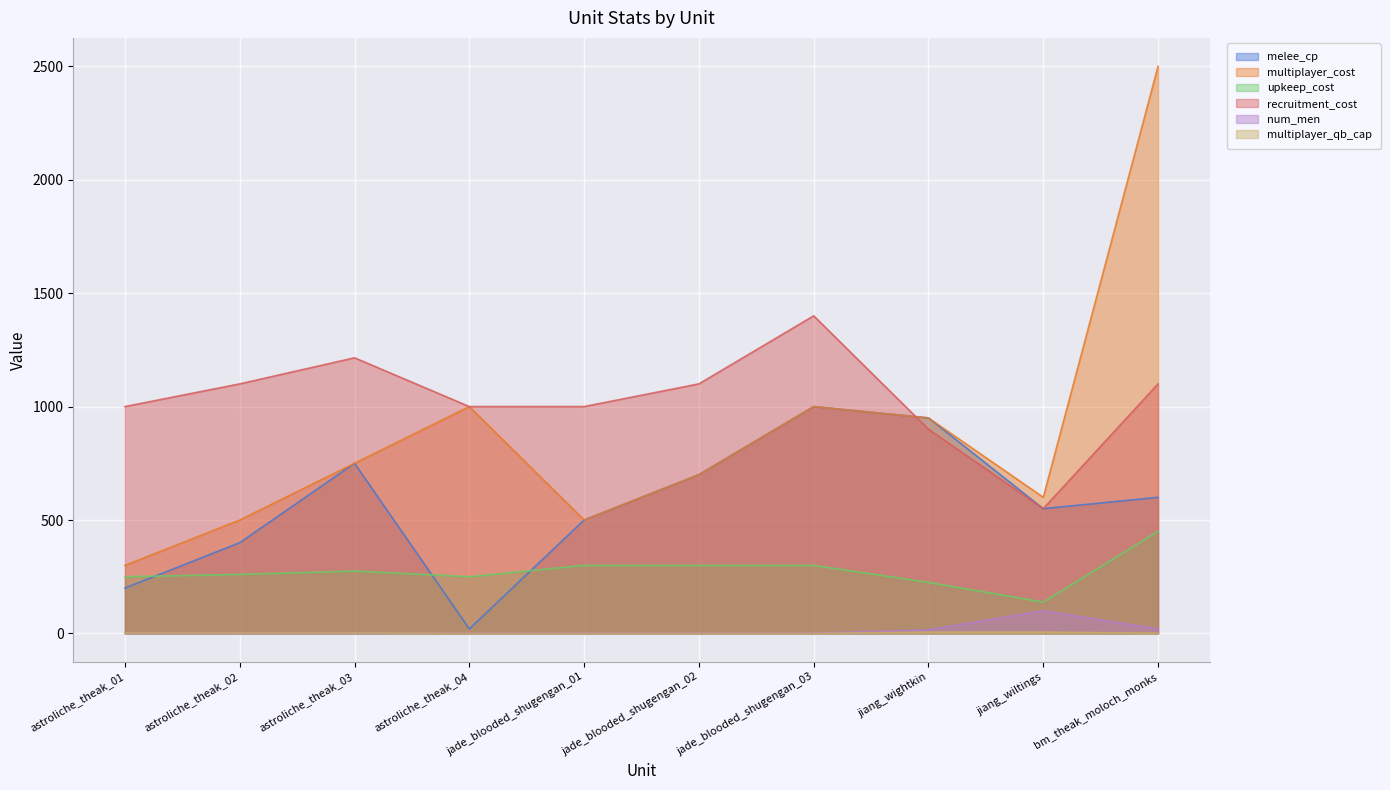

Which series has the widest spread of values?

multiplayer_cost